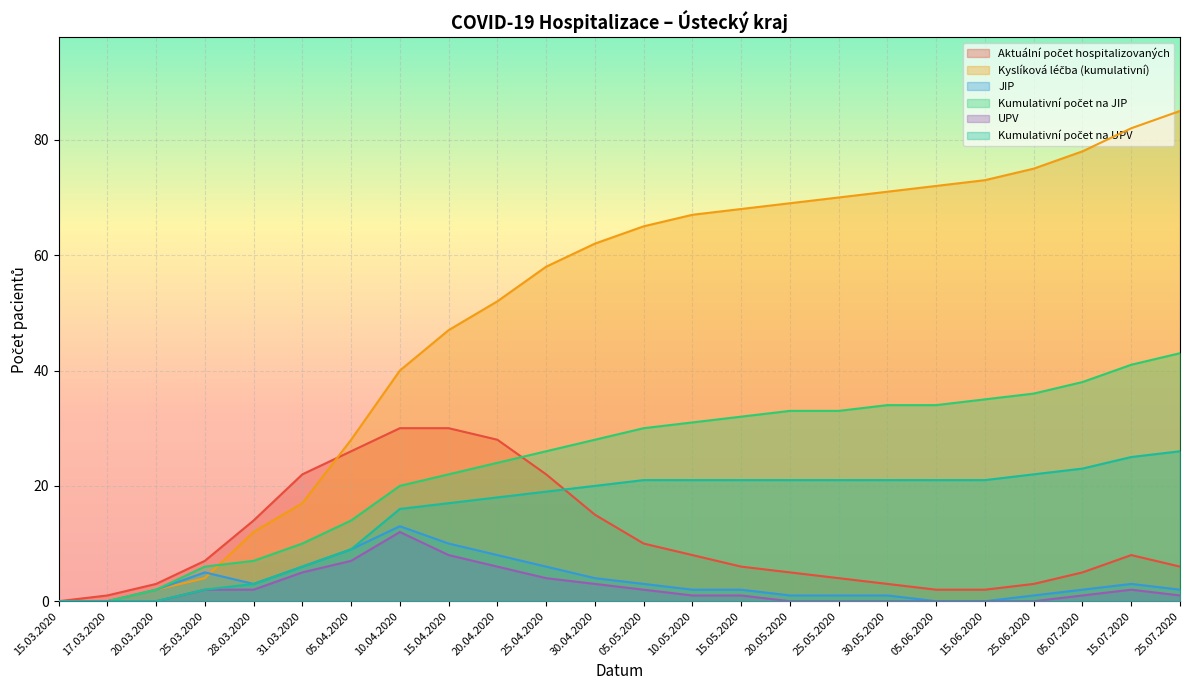

At which label does Aktuální počet hospitalizovaných first exceed 7?

28.03.2020